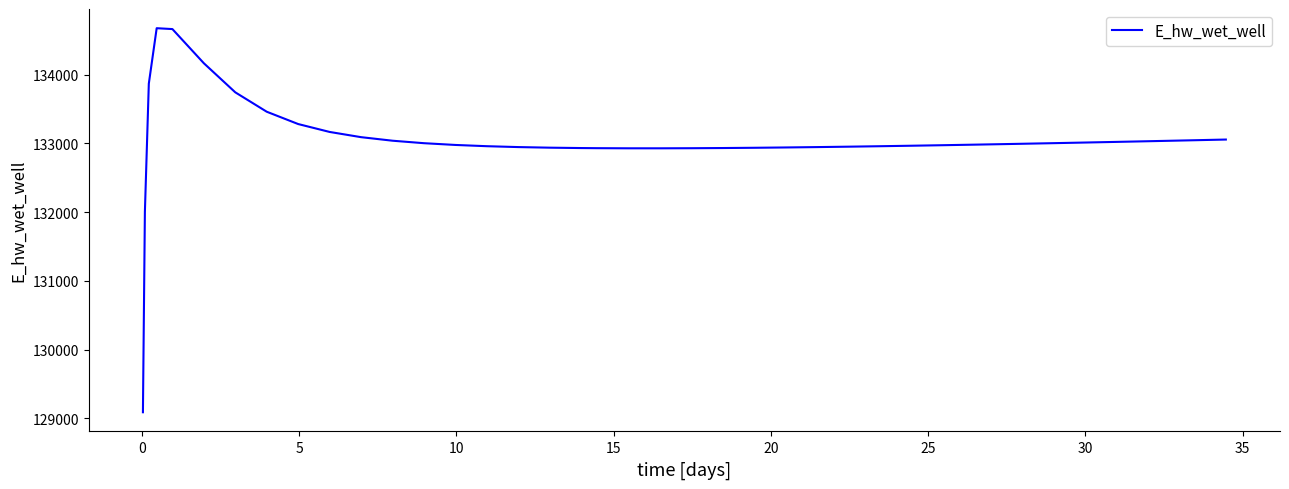

Does the chart display data point markers on the line(s)?

No